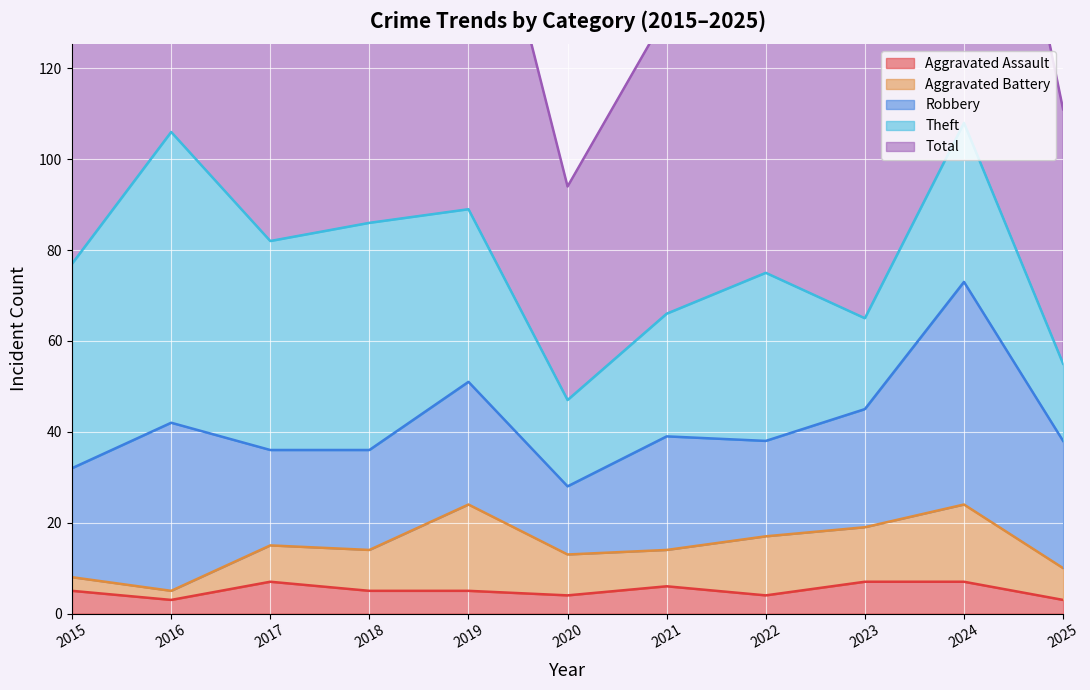

How many interior local peaks does the Aggravated Battery series have?

3